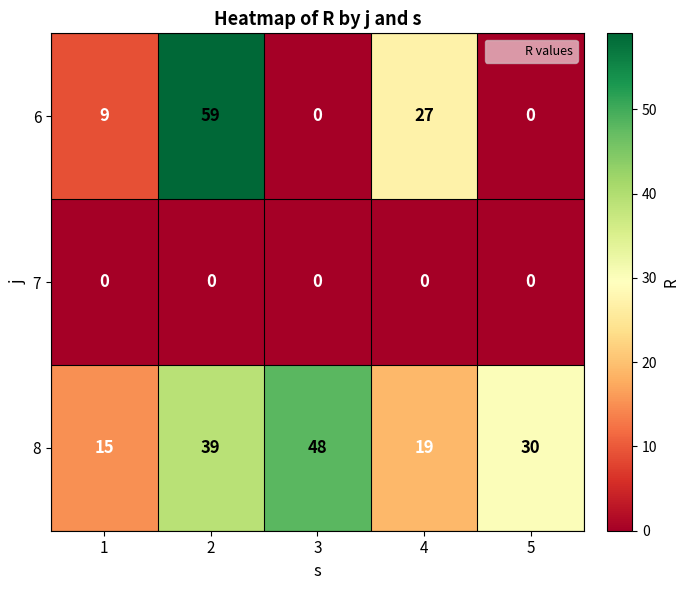

At which category does the chart reach its peak across all series?

2